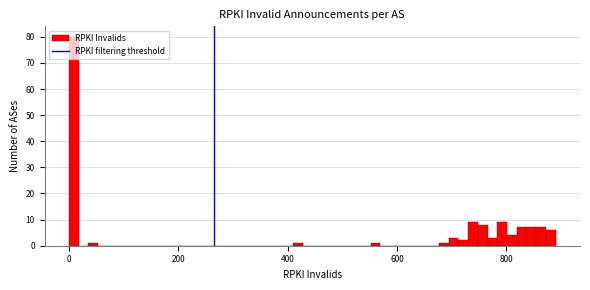

Around what value on the x-axis is the tallest bar? Give the approximate position of its centre, as read against the axis.

0